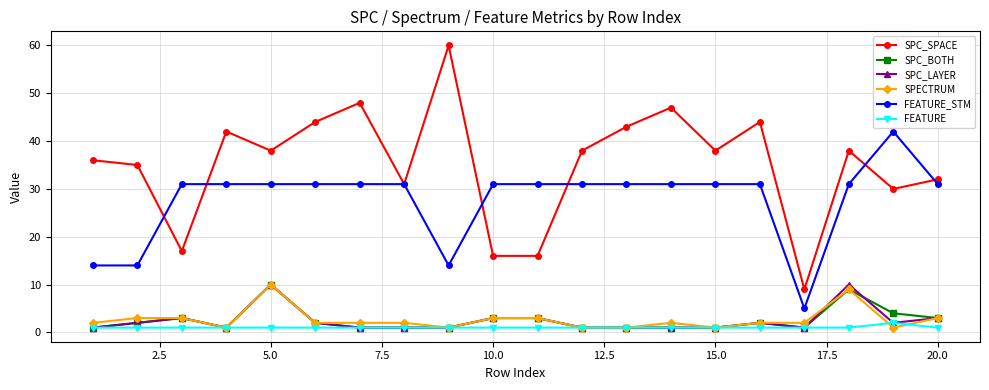

At how many categories does at least one series exceed 7?

20